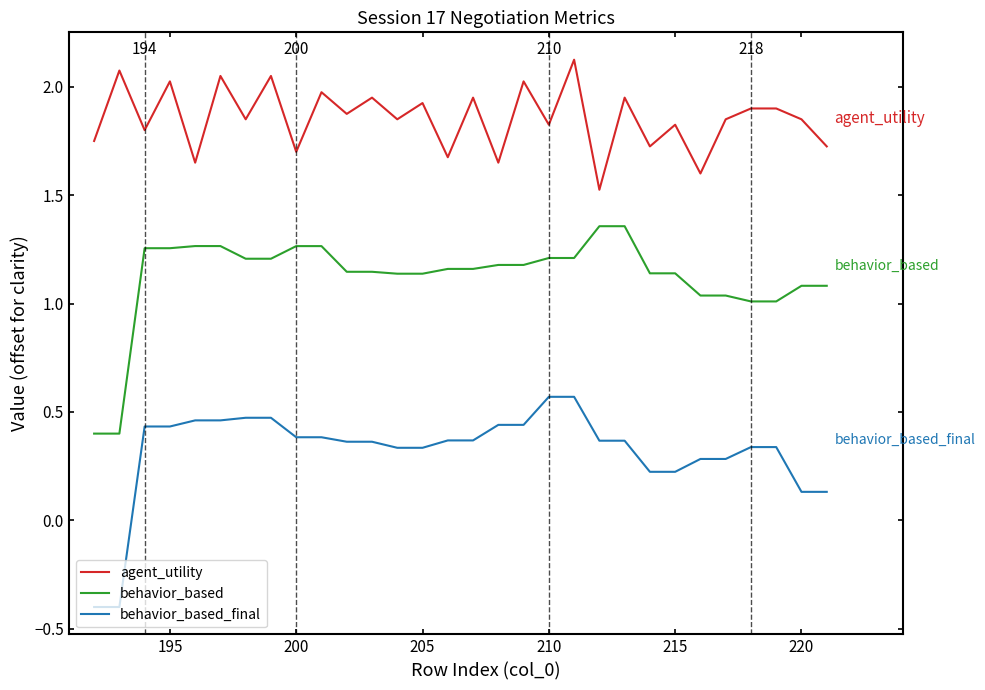

True or false: behavior_based and behavior_based_final intersect in this chart.

False